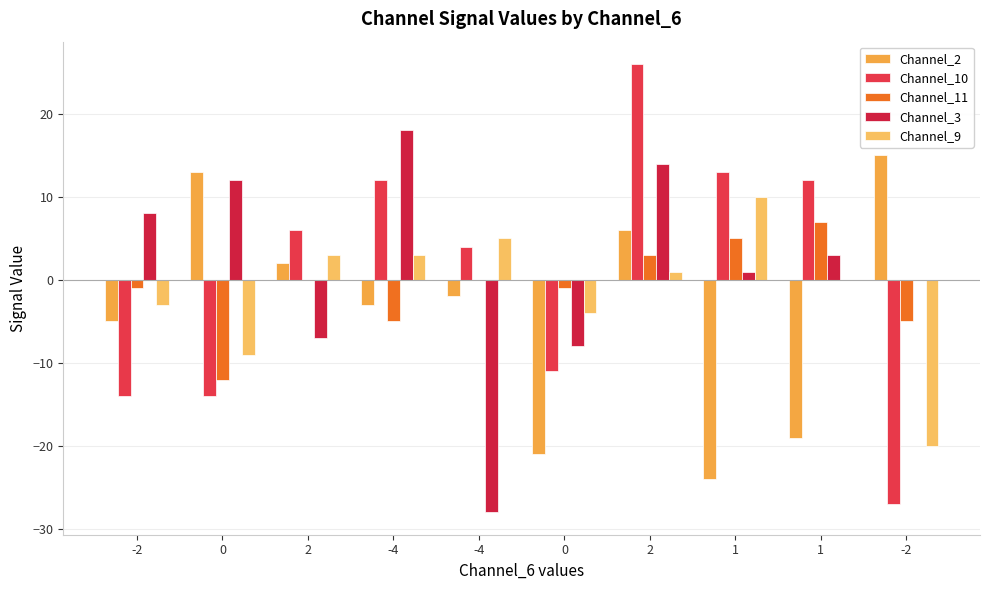

What is the difference between the second highest and minimum values in the Channel_2 series?

37